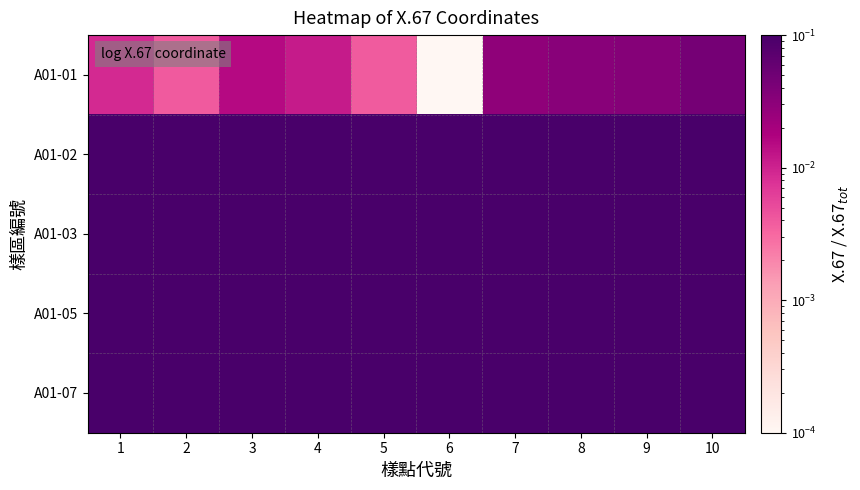

At which category does the chart reach its peak across all series?

1